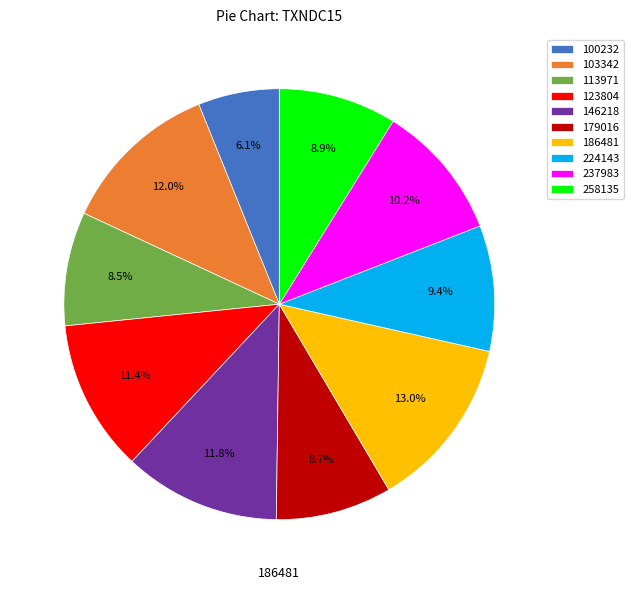

What percentage do 186481 and 123804 together represent?

24.4%